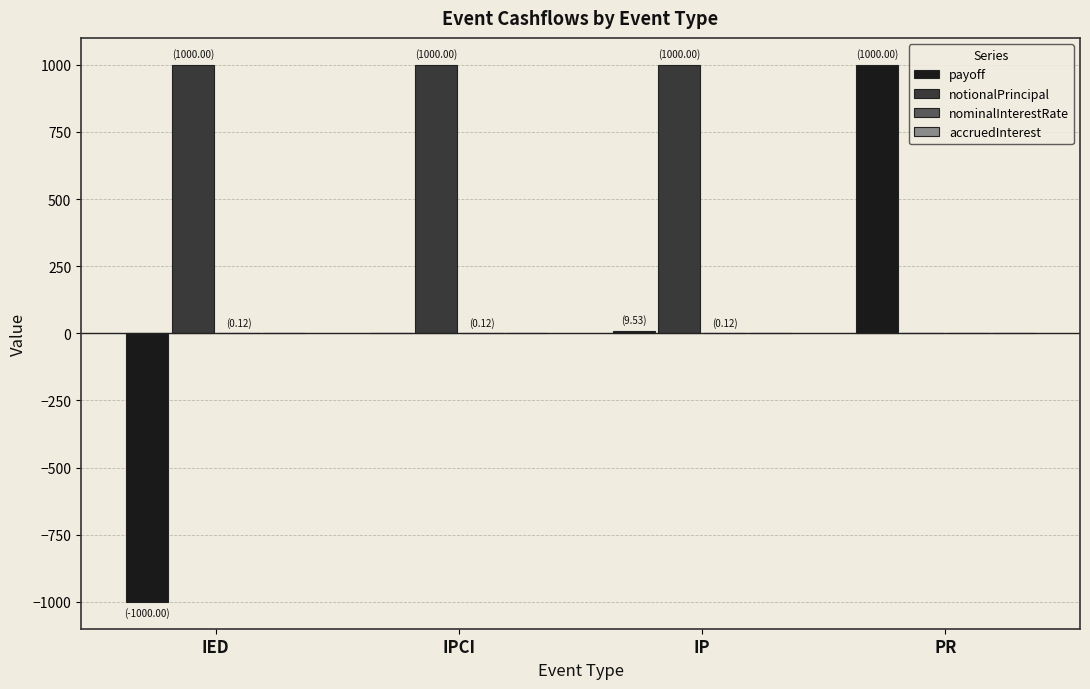

What is the maximum value shown in the chart?

1000.0